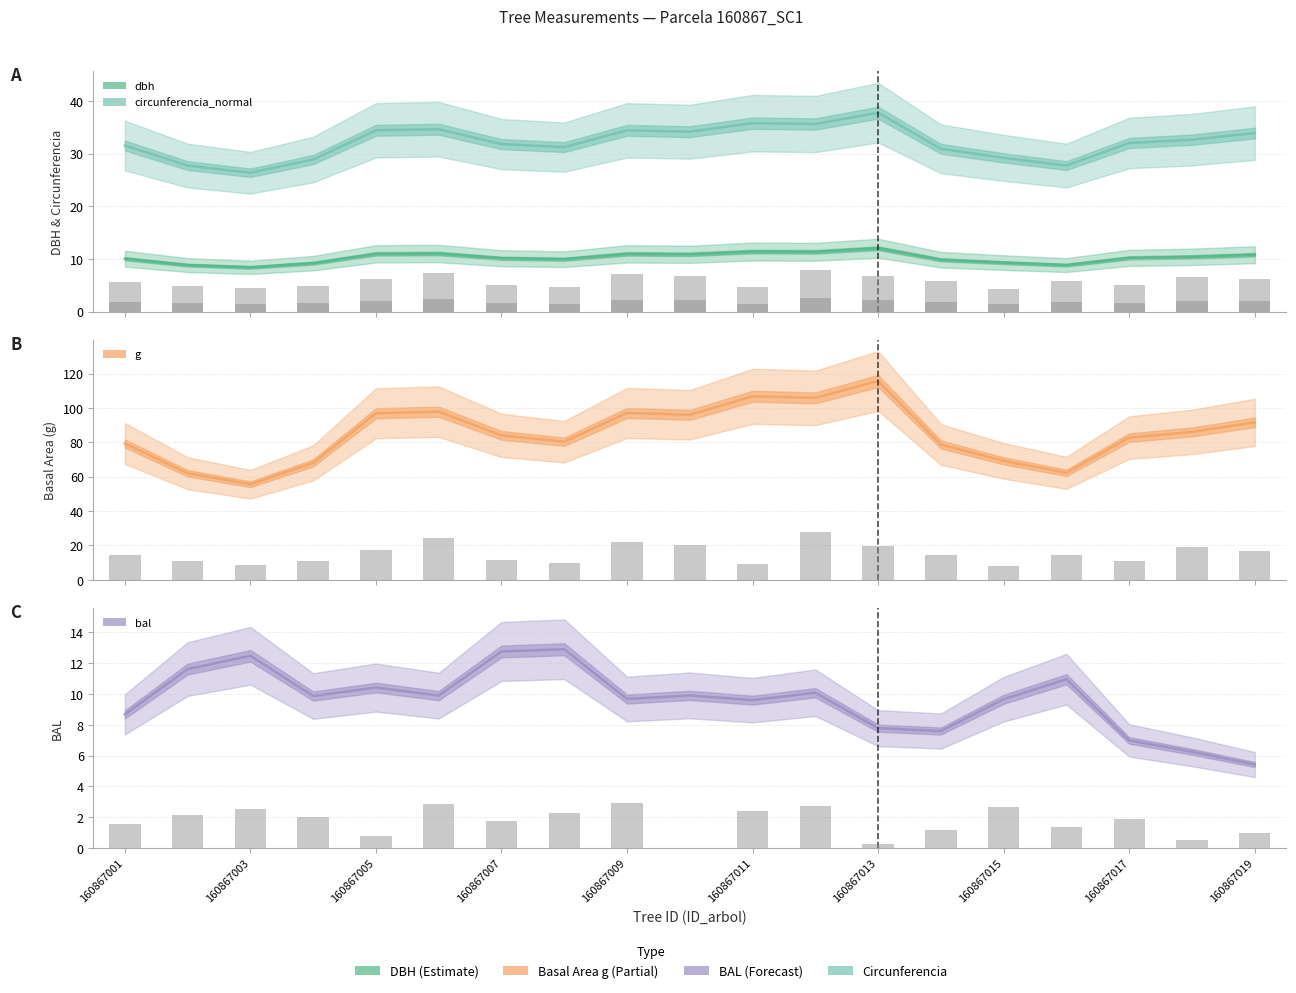

Is it true that dbh equals 10.9 at 160867019?

True